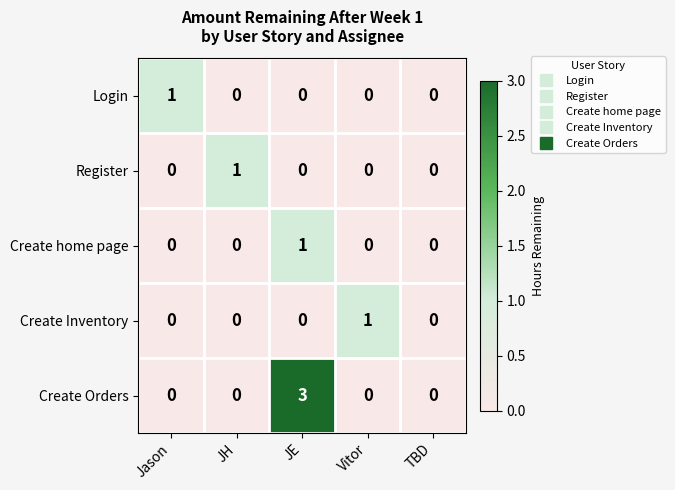

Which series has the widest spread of values?

Create Orders